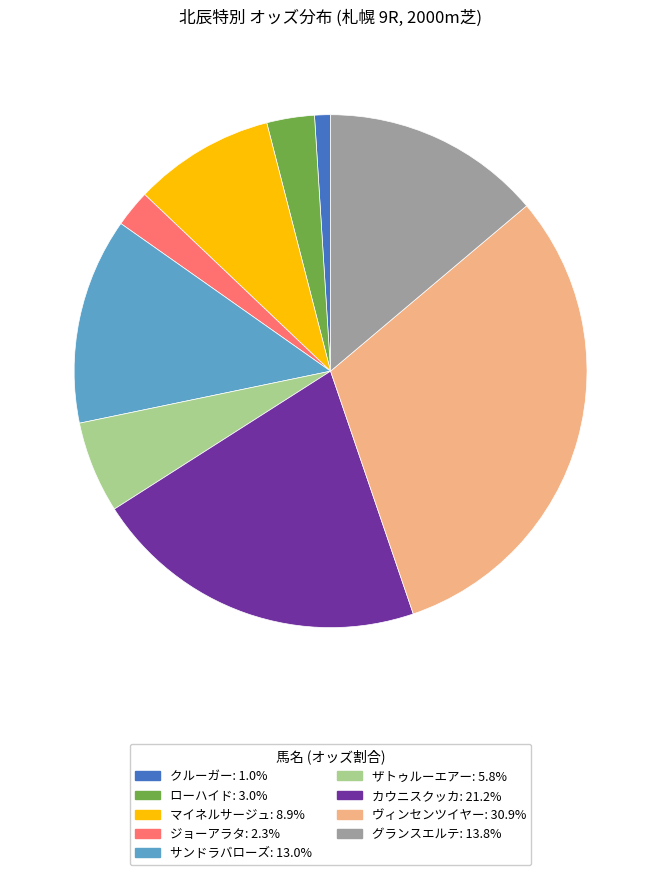

Rank the categories by value from highest to lowest.

ヴィンセンツイヤー, カウニスクッカ, グランスエルテ, サンドラバローズ, マイネルサージュ, ザトゥルーエアー, ローハイド, ジョーアラタ, クルーガー